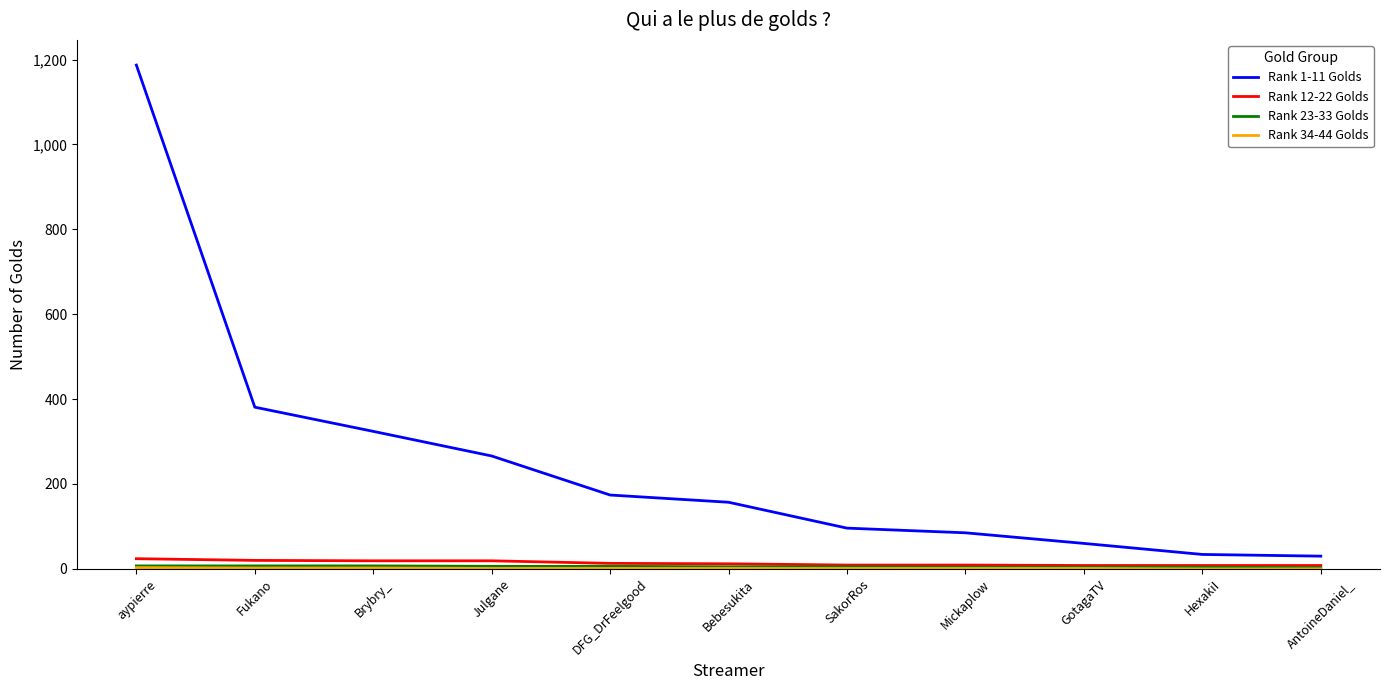

The value of Rank 1-11 Golds at Julgane is 88. True or false?

False